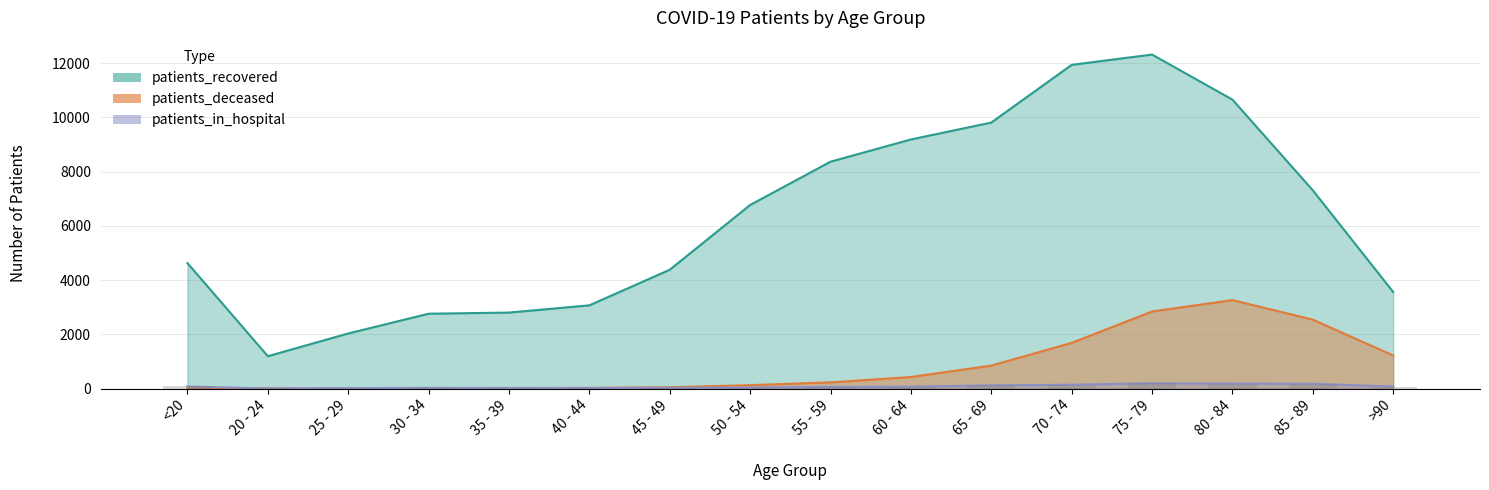

What are all the series names shown in the legend?

patients_recovered, patients_deceased, patients_in_hospital